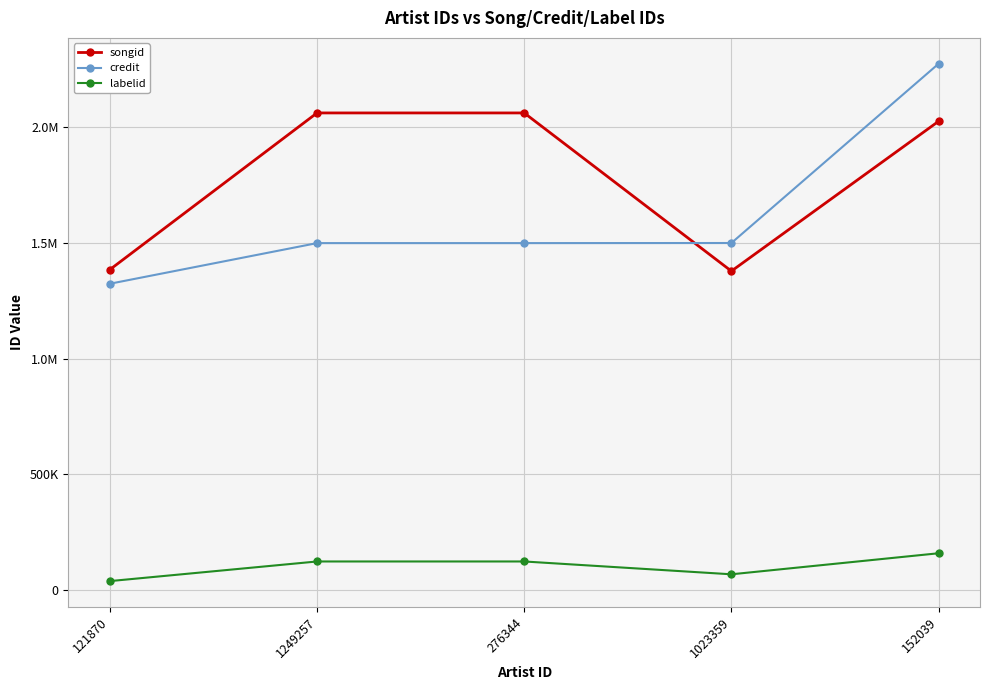

What is the sum of the credit values at 152039 and 1023359?

3773228